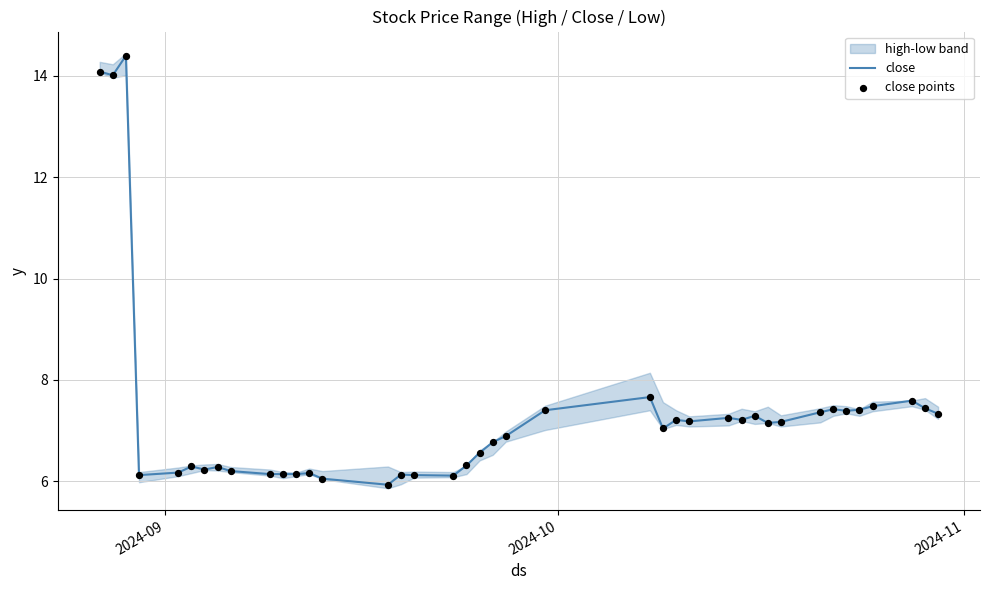

What is the minimum value for close?

5.9